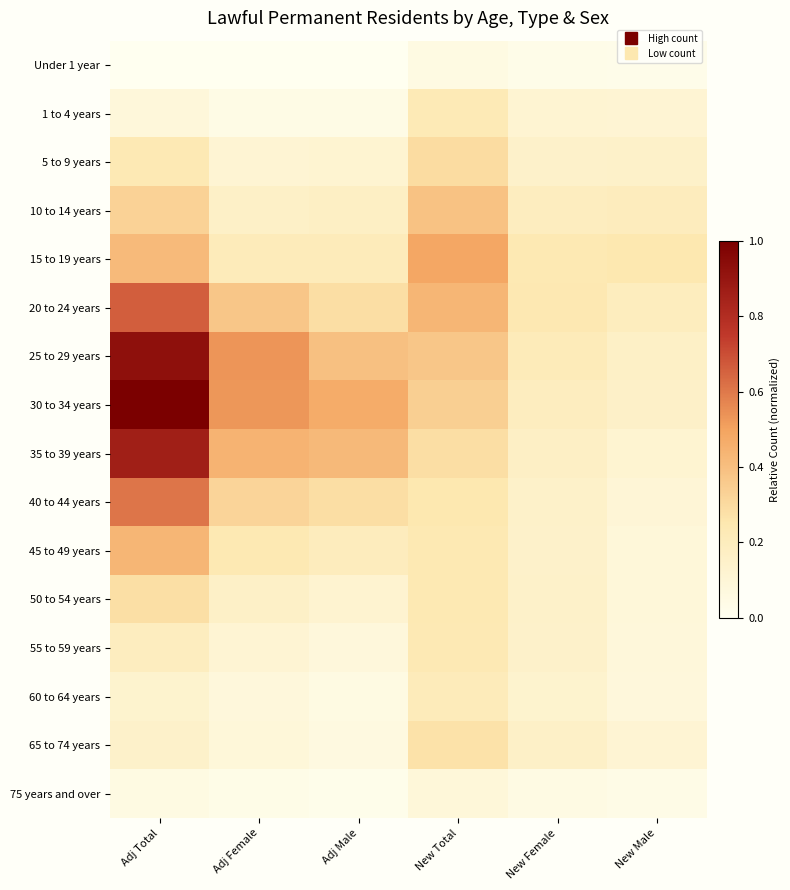

Reading left to right, list all the values displayed in this chart.

Under 1 year: Adj Total=0.0	Adj Female=0.0	Adj Male=0.0	New Total=0.1	New Female=0.0	New Male=0.0
1 to 4 years: Adj Total=0.1	Adj Female=0.0	Adj Male=0.0	New Total=0.2	New Female=0.1	New Male=0.1
5 to 9 years: Adj Total=0.2	Adj Female=0.1	Adj Male=0.1	New Total=0.3	New Female=0.1	New Male=0.2
10 to 14 years: Adj Total=0.3	Adj Female=0.2	Adj Male=0.2	New Total=0.4	New Female=0.2	New Male=0.2
15 to 19 years: Adj Total=0.4	Adj Female=0.2	Adj Male=0.2	New Total=0.5	New Female=0.2	New Male=0.2
20 to 24 years: Adj Total=0.7	Adj Female=0.4	Adj Male=0.3	New Total=0.4	New Female=0.2	New Male=0.2
25 to 29 years: Adj Total=0.9	Adj Female=0.5	Adj Male=0.4	New Total=0.4	New Female=0.2	New Male=0.2
30 to 34 years: Adj Total=1.0	Adj Female=0.5	Adj Male=0.5	New Total=0.3	New Female=0.2	New Male=0.2
35 to 39 years: Adj Total=0.9	Adj Female=0.4	Adj Male=0.4	New Total=0.3	New Female=0.2	New Male=0.1
40 to 44 years: Adj Total=0.6	Adj Female=0.3	Adj Male=0.3	New Total=0.2	New Female=0.2	New Male=0.1
45 to 49 years: Adj Total=0.4	Adj Female=0.2	Adj Male=0.2	New Total=0.2	New Female=0.1	New Male=0.1
50 to 54 years: Adj Total=0.3	Adj Female=0.2	Adj Male=0.1	New Total=0.2	New Female=0.1	New Male=0.1
55 to 59 years: Adj Total=0.2	Adj Female=0.1	Adj Male=0.1	New Total=0.2	New Female=0.1	New Male=0.1
60 to 64 years: Adj Total=0.1	Adj Female=0.1	Adj Male=0.1	New Total=0.2	New Female=0.1	New Male=0.1
65 to 74 years: Adj Total=0.1	Adj Female=0.1	Adj Male=0.1	New Total=0.3	New Female=0.2	New Male=0.1
75 years and over: Adj Total=0.1	Adj Female=0.0	Adj Male=0.0	New Total=0.1	New Female=0.0	New Male=0.0